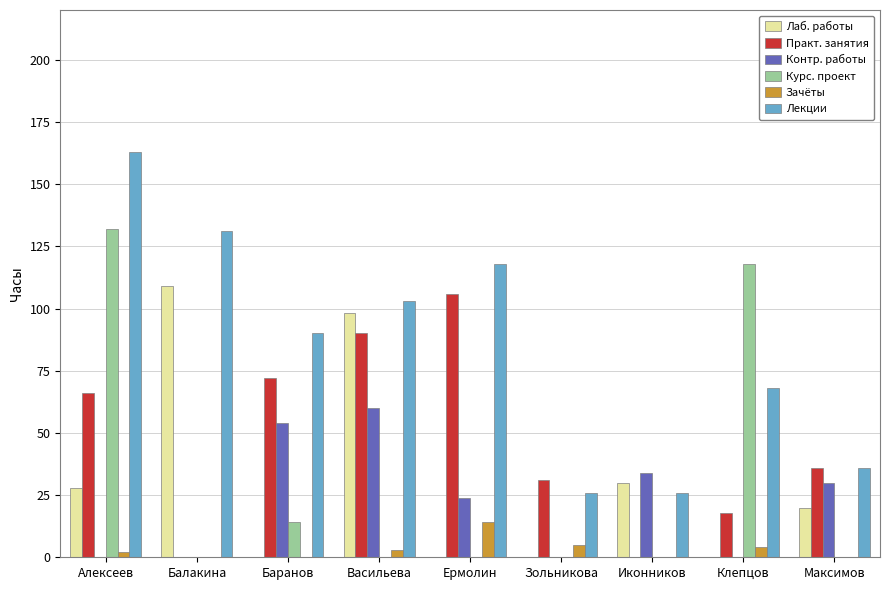

True or false: Лаб. работы has a value of 23 at Васильева.

False